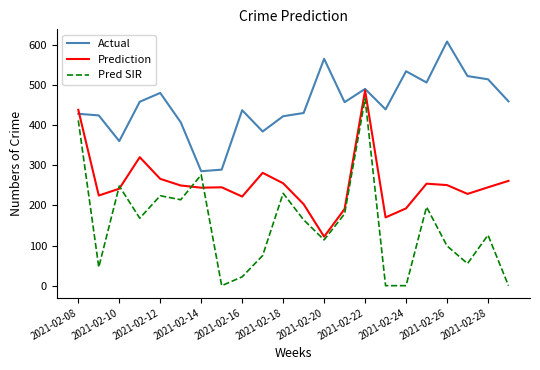

What is the lowest value of the Actual series?

285.0